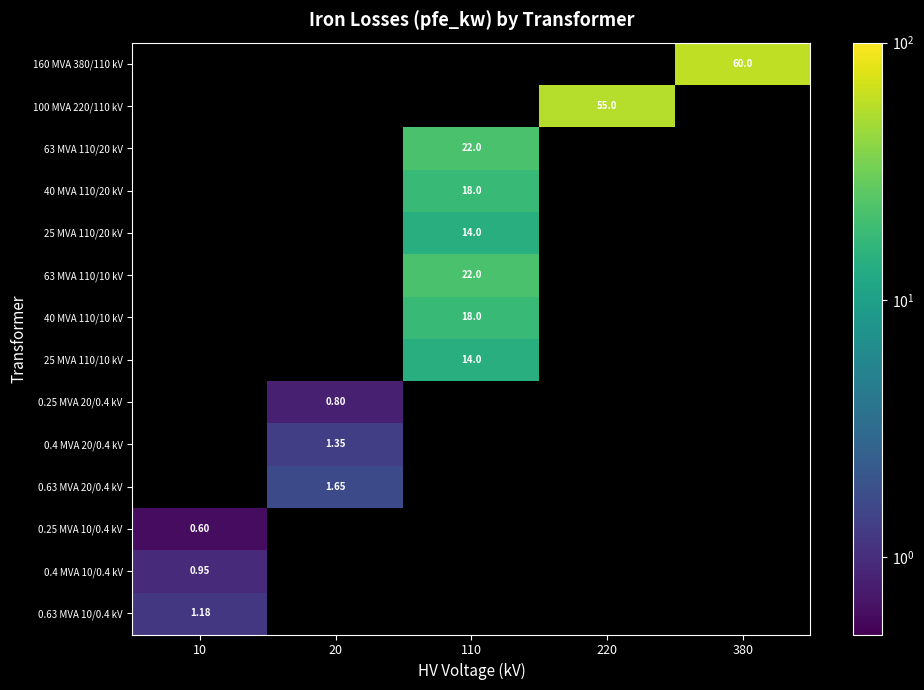

At which label does 63 MVA 110/20 kV reach its peak?

10